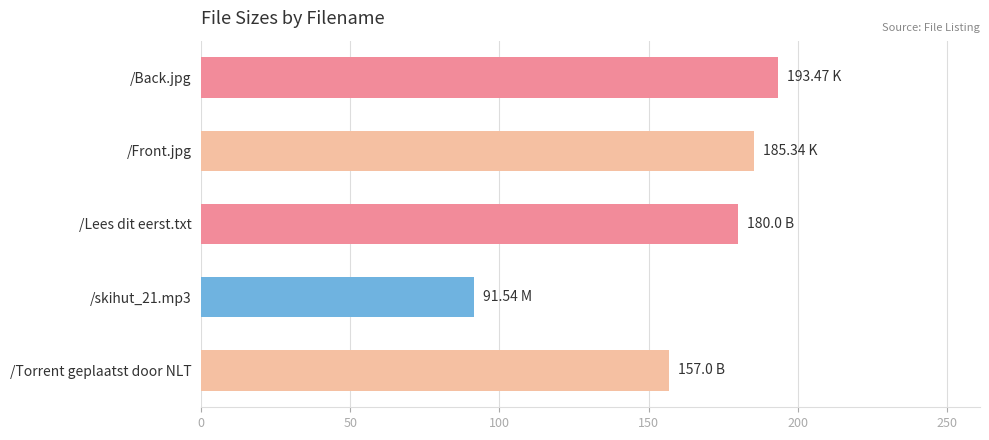

At which label is the value closest to 142?

/Torrent geplaatst door NLT